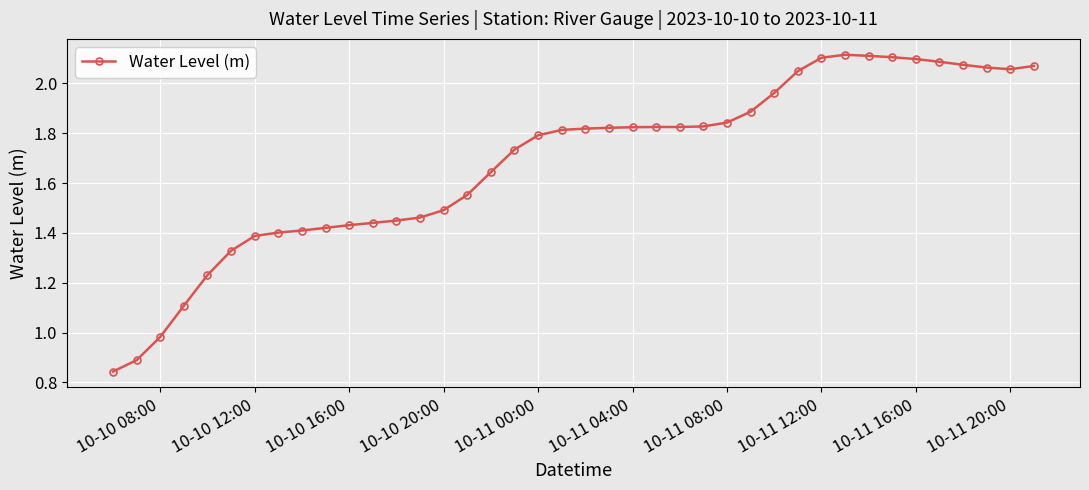

What is the sum of all values?

67.4